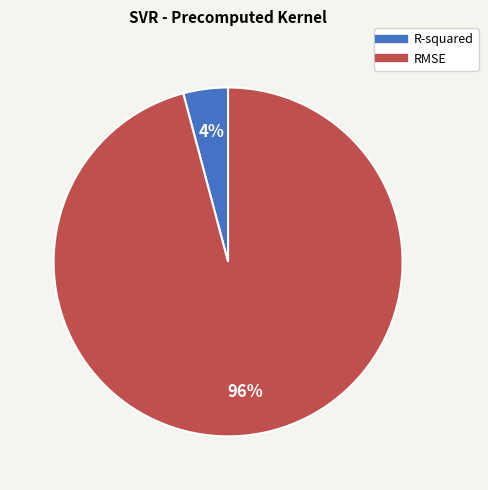

What is the majority slice?

RMSE